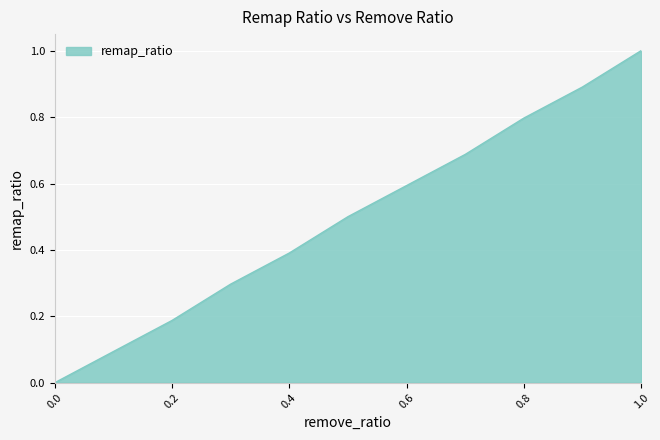

What is the maximum value shown in the chart?

1.0